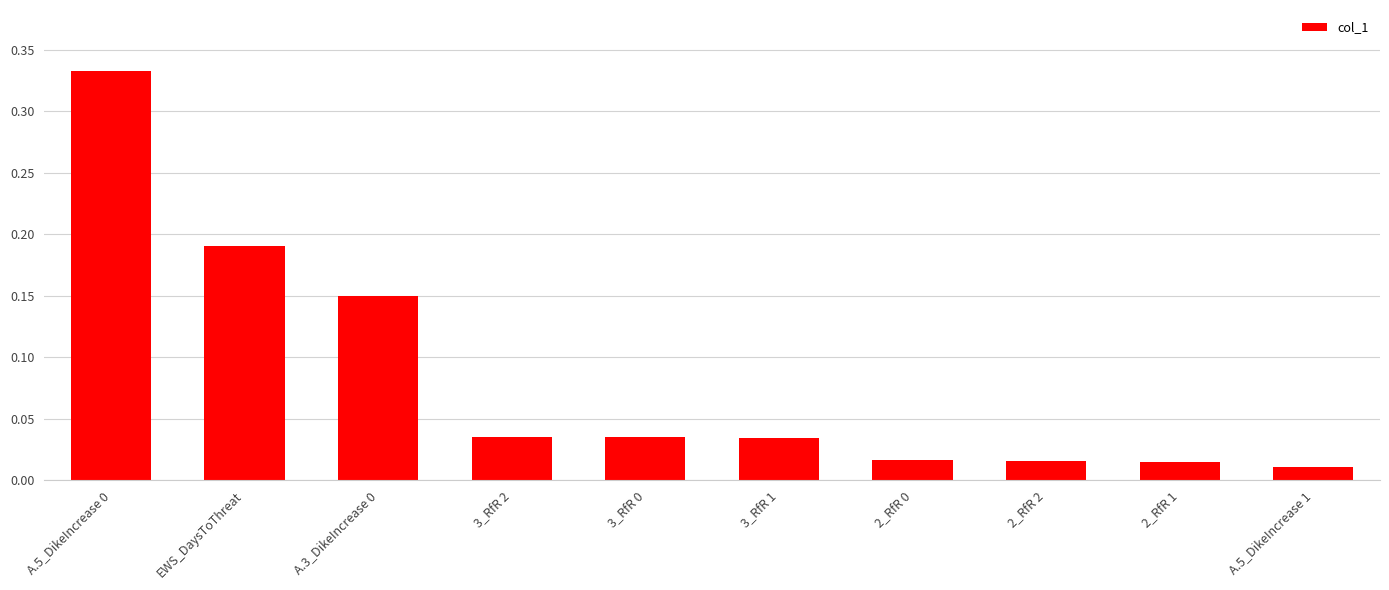

What is the sum of all values?

0.8